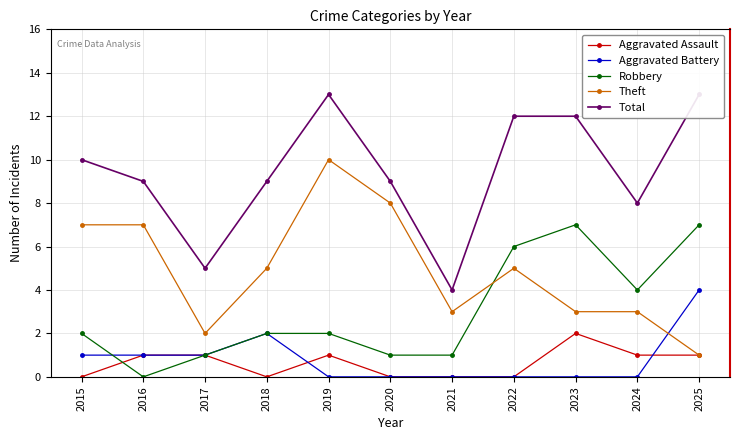

How many series are shown in this chart?

5